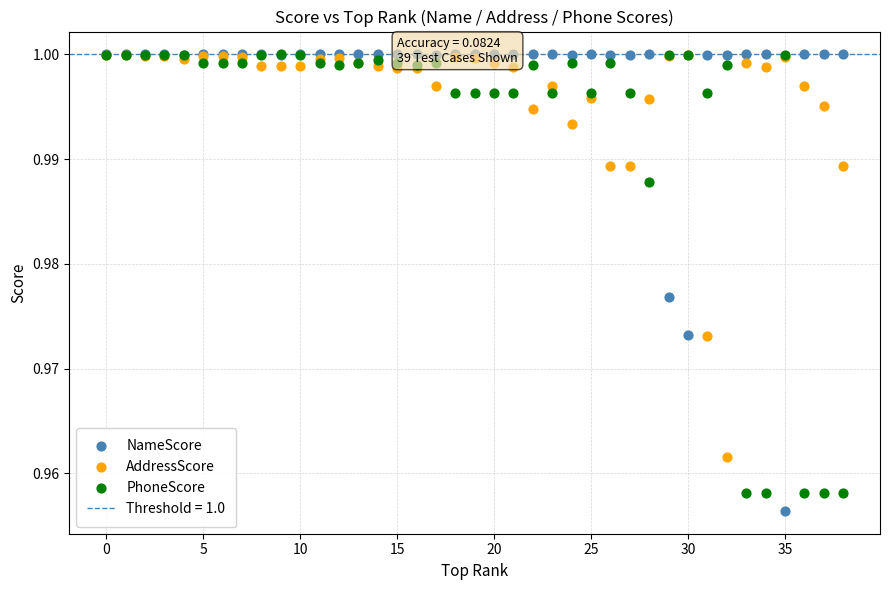

Which series reaches the minimum Y coordinate?

NameScore